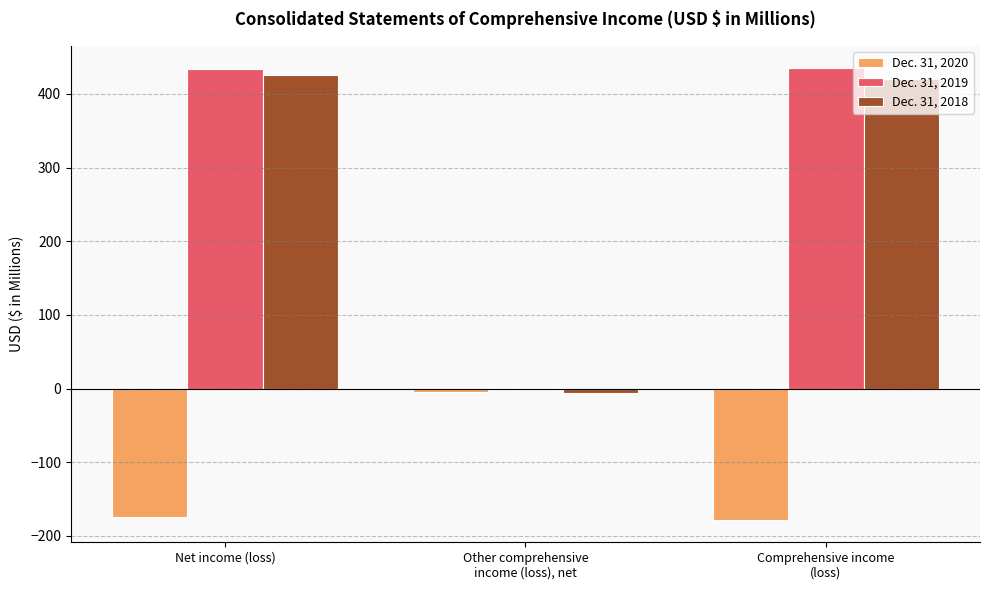

What is the greatest value displayed?

434.6